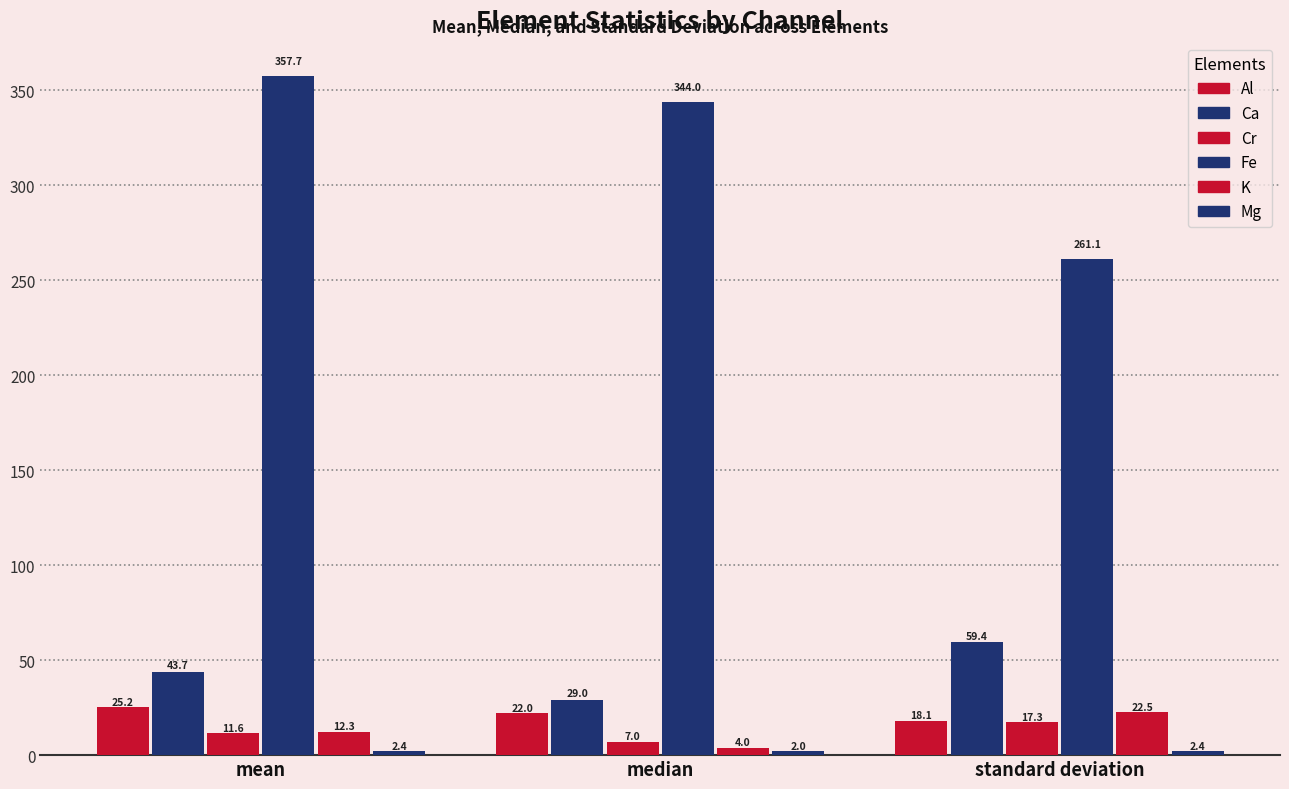

How many data points does each series have?

3